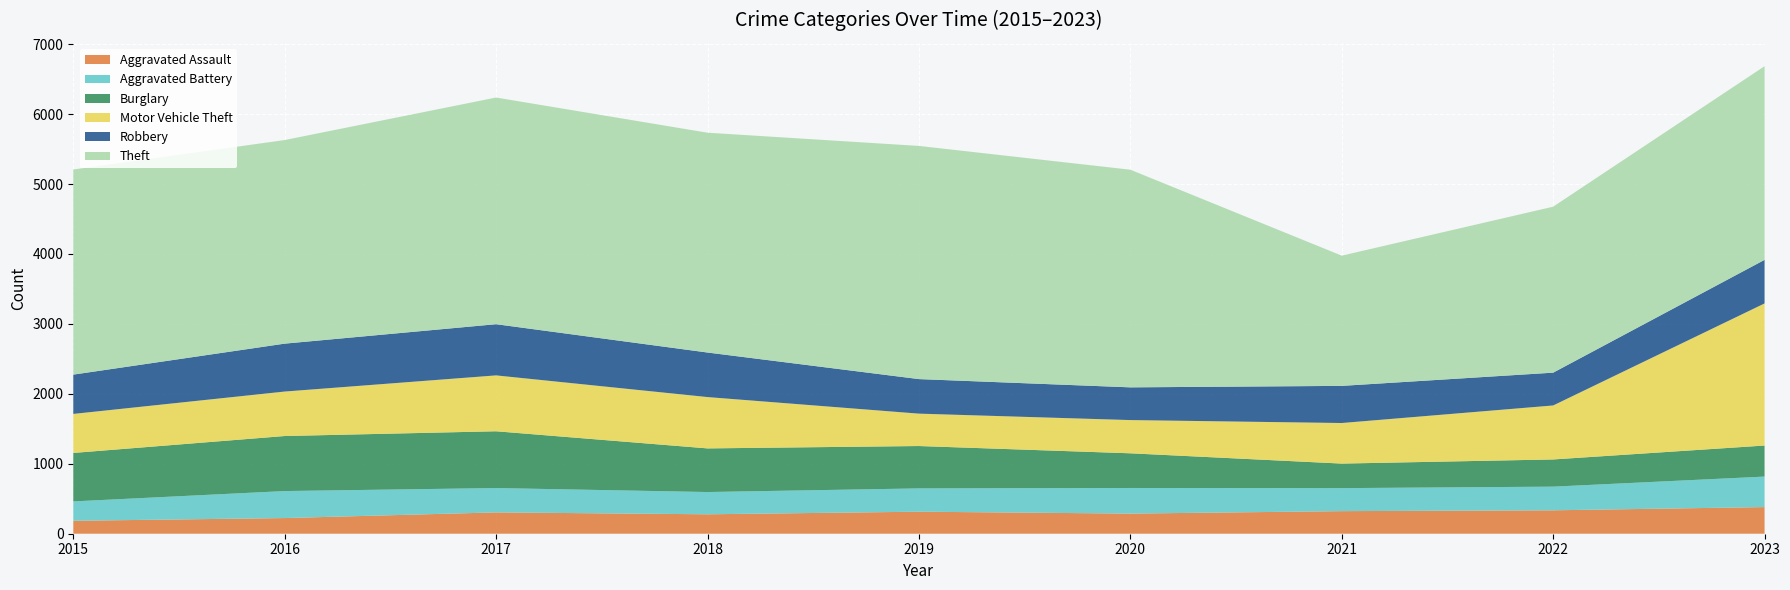

Reading left to right, list all the values displayed in this chart.

Aggravated Assault: 2015=185	2016=224	2017=305	2018=278	2019=315	2020=288	2021=323	2022=335	2023=381
Aggravated Battery: 2015=277	2016=386	2017=348	2018=318	2019=333	2020=366	2021=329	2022=338	2023=436
Burglary: 2015=693	2016=787	2017=812	2018=624	2019=606	2020=496	2021=351	2022=389	2023=444
Motor Vehicle Theft: 2015=558	2016=636	2017=799	2018=734	2019=463	2020=475	2021=580	2022=772	2023=2032
Robbery: 2015=562	2016=685	2017=732	2018=637	2019=494	2020=468	2021=531	2022=469	2023=623
Theft: 2015=2933	2016=2911	2017=3241	2018=3143	2019=3334	2020=3112	2021=1862	2022=2373	2023=2769